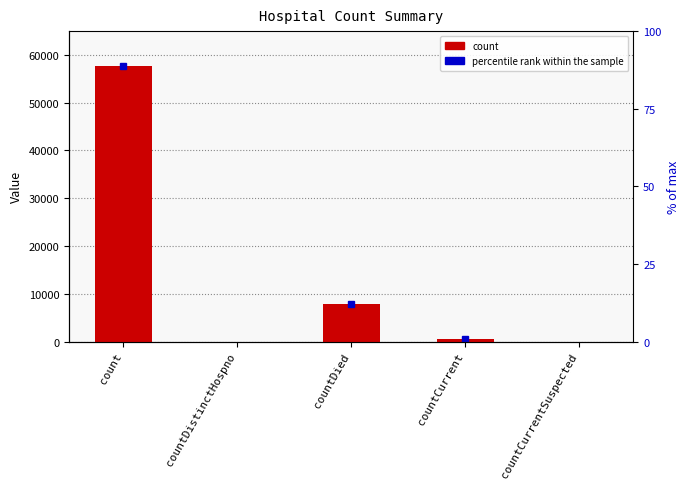

How many positive values are there?

3